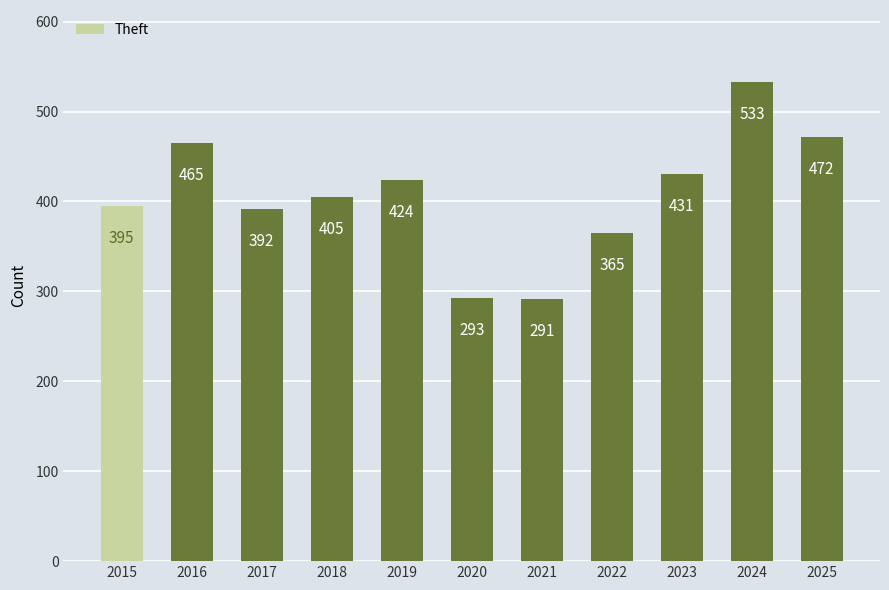

Rank the categories by value from highest to lowest.

2024, 2025, 2016, 2023, 2019, 2018, 2015, 2017, 2022, 2020, 2021